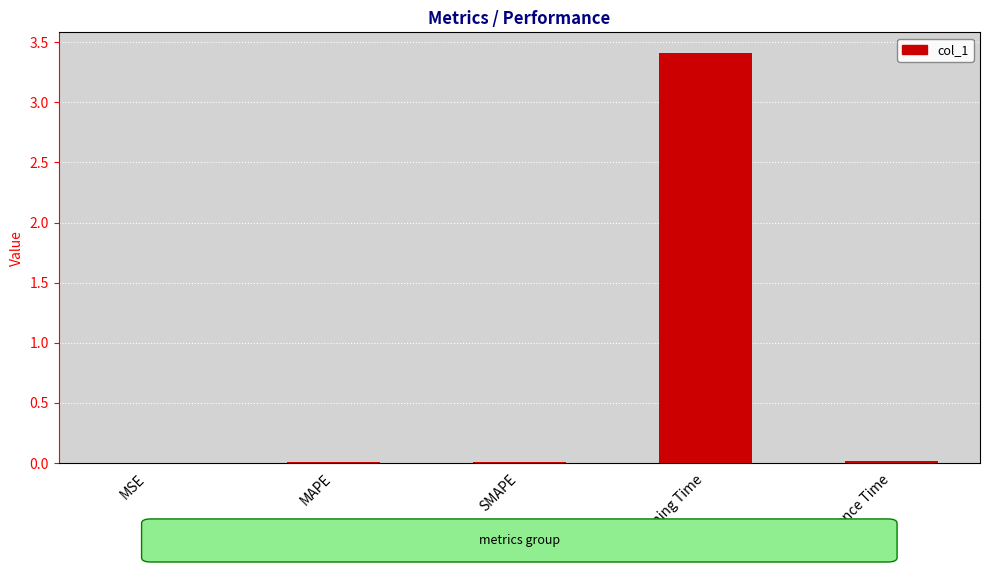

The chart shows a value of 3.4 at Training Time. True or false?

True